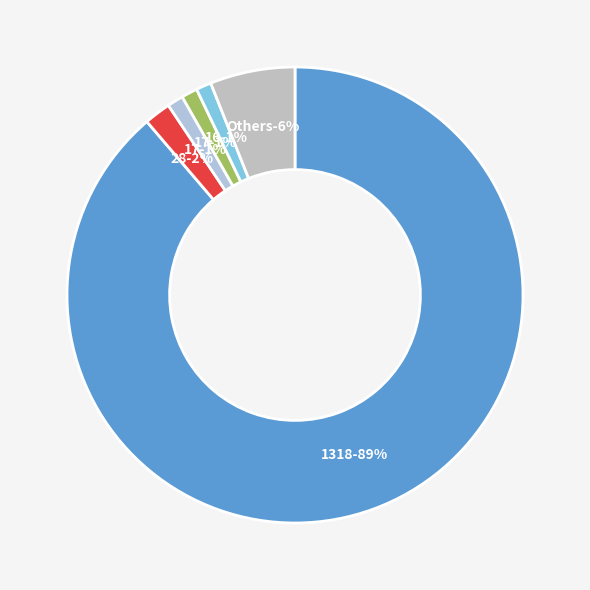

To the nearest percent, what is the combined percentage of 1318 and 15?

90%